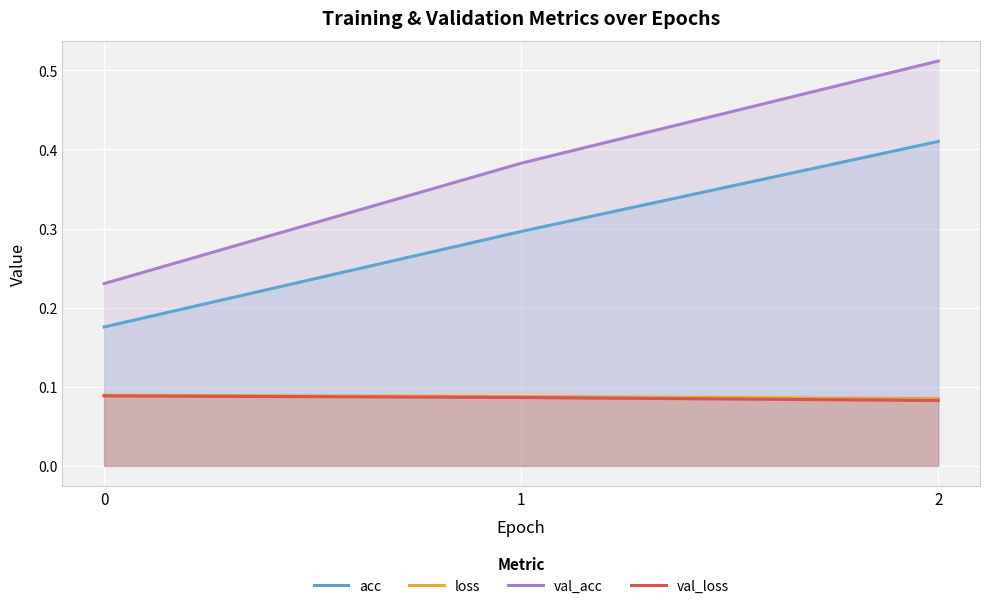

What is the difference between the highest and lowest values at 2?

0.4